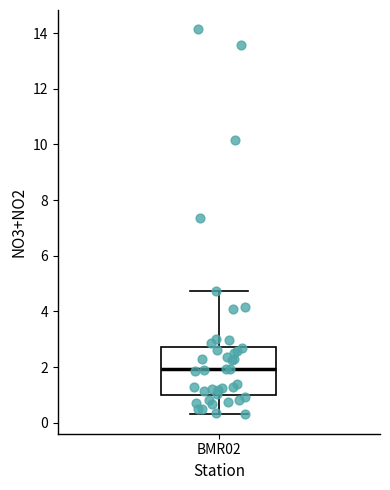

Read this box plot against the y-axis: the position of the median line, the range covered by the box, and the ends of both whiskers. The values are not printed on the chart, so give them approximately, as read against the axis.

median 2.0, box 1.0 to 2.8, whiskers 0.4 to 4.8